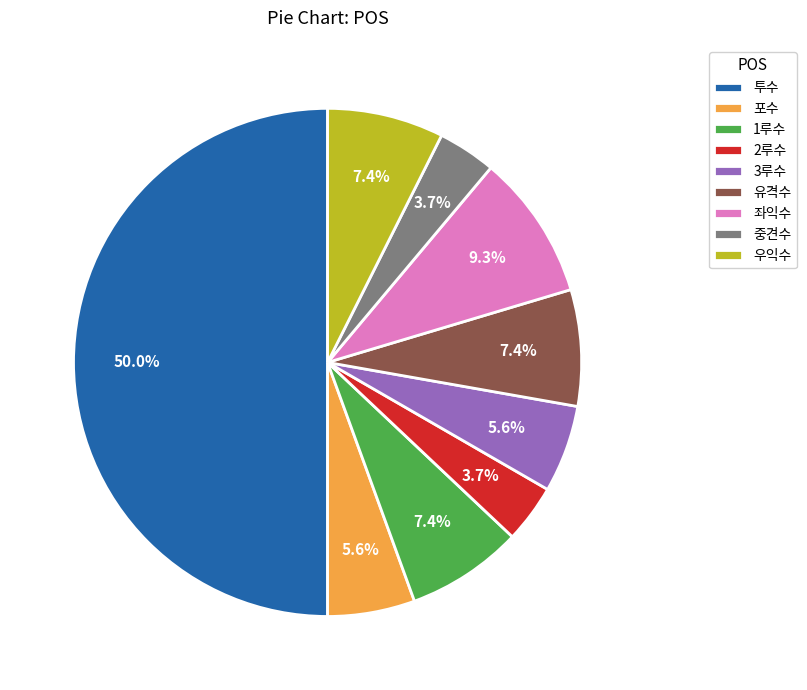

The 유격수 slice represents 21% of the pie. True or false?

False